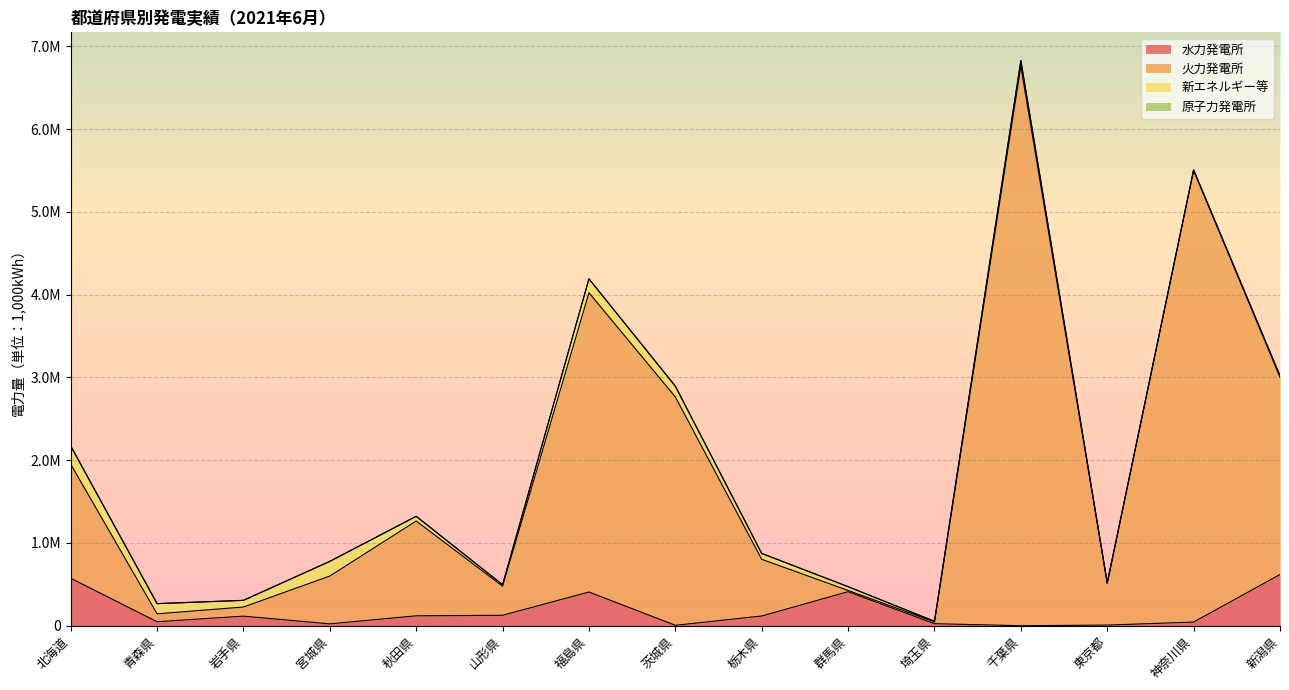

Does the chart display data point markers on the line(s)?

No